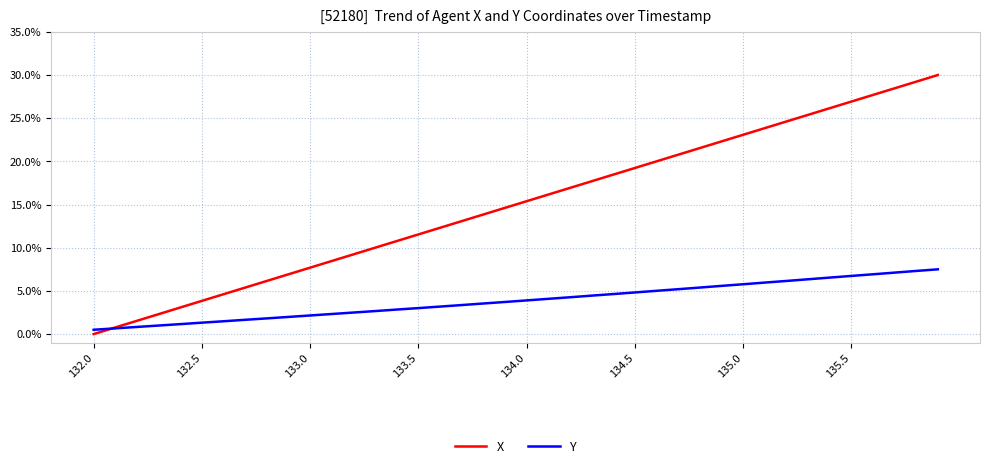

What is the highest value of the X series?

30.0